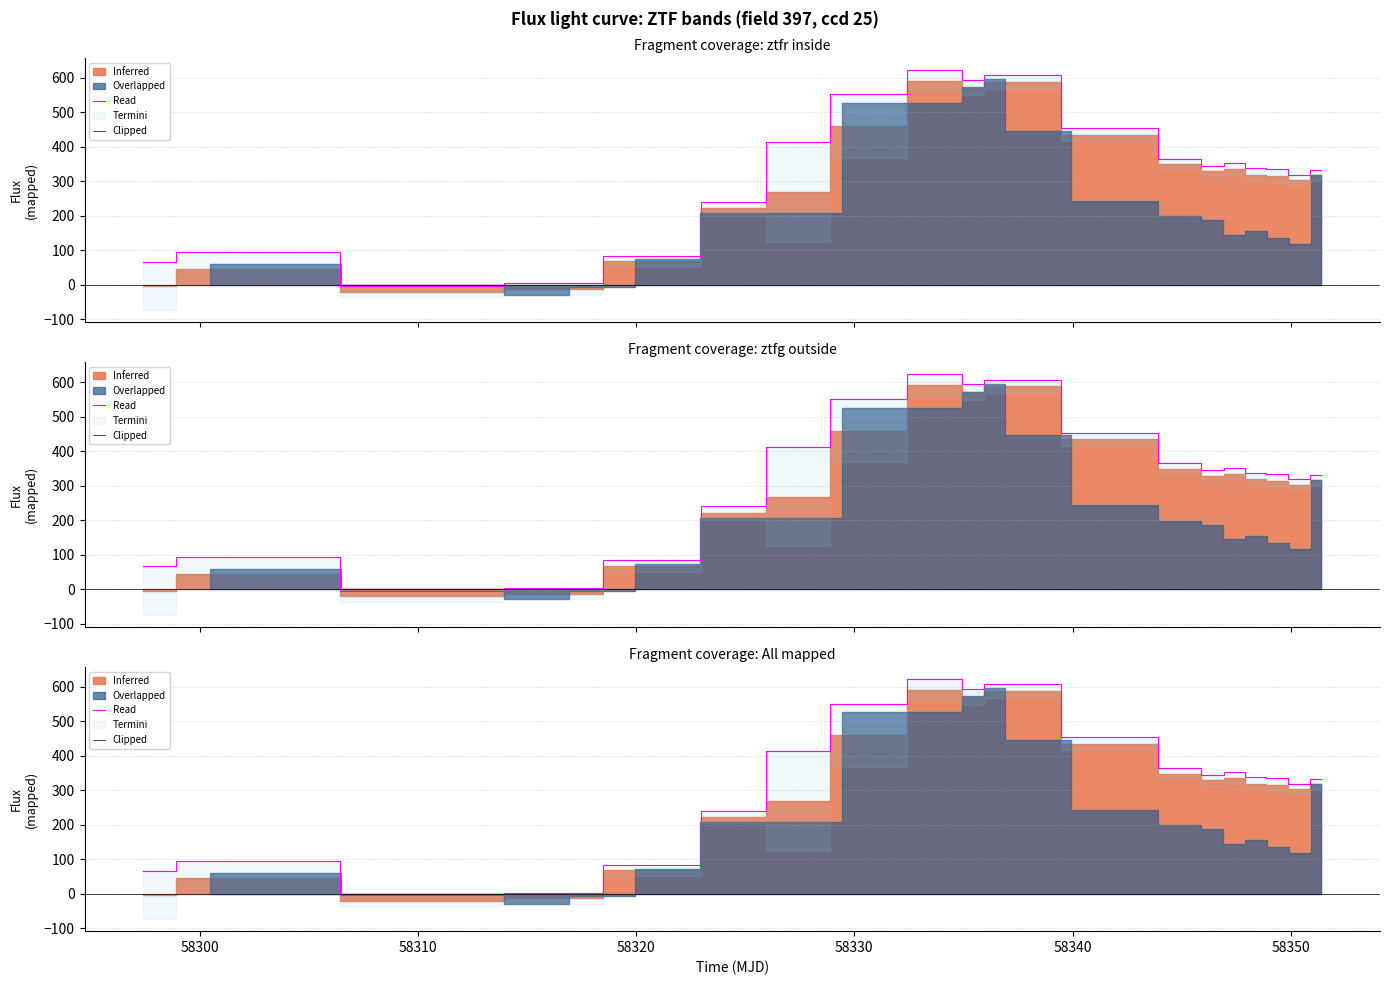

Reading left to right, list all the values displayed in this chart.

66.0	94.6	-4.7	3.4	84.4	239.9	412.4	551.4	622.6	593.7	607.7	453.5	364.5	345.3	351.6	338.0	334.0	318.0	332.0